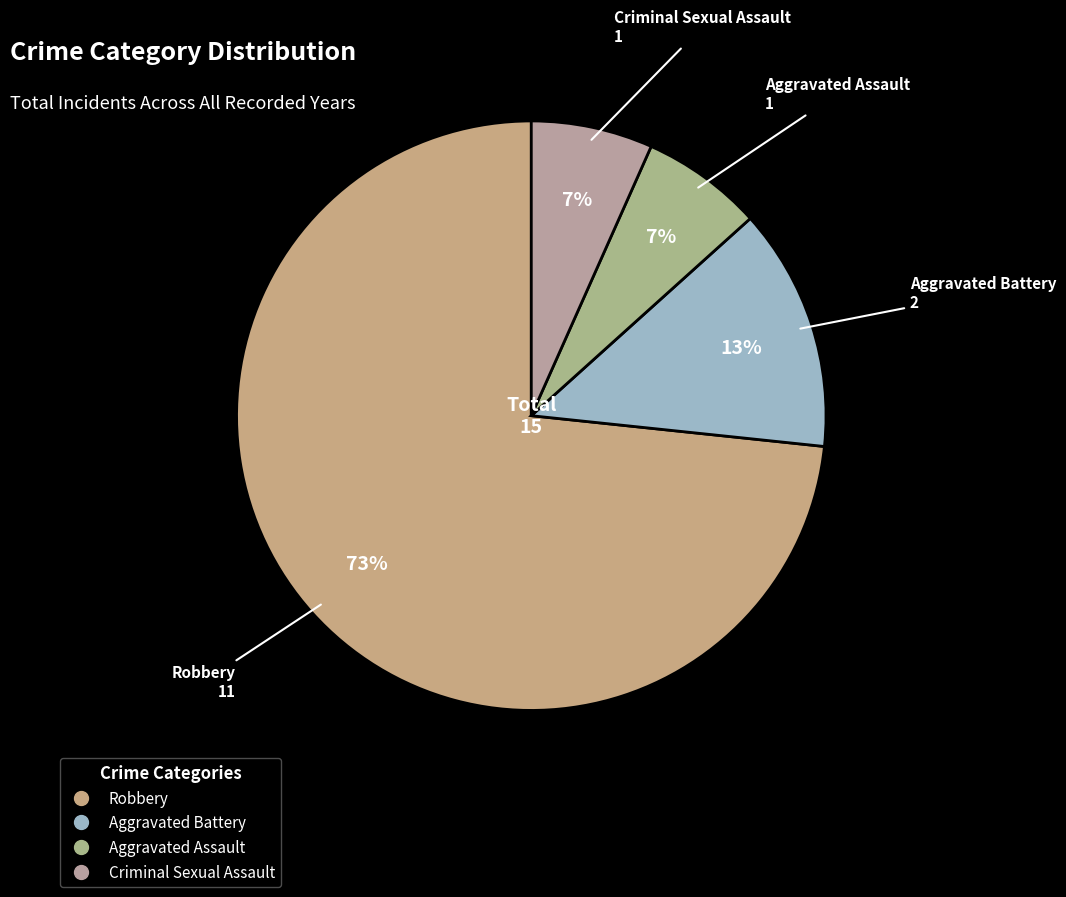

Is the sum of Robbery and Aggravated Battery greater than half?

Yes